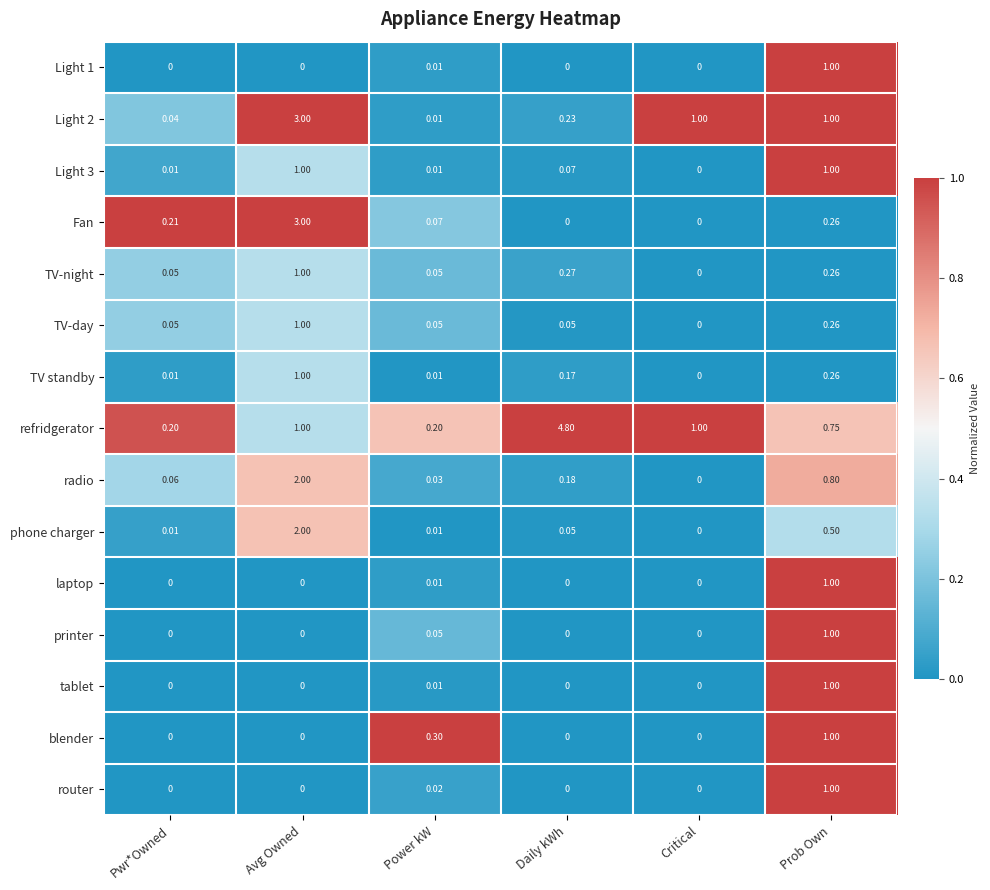

Which series has the widest spread of values?

refridgerator